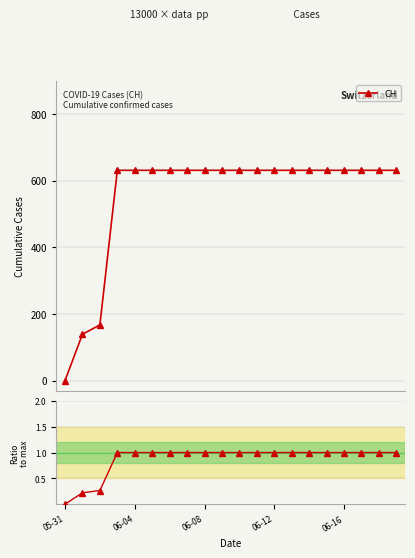

Which category has the lowest value across all series?

05-31